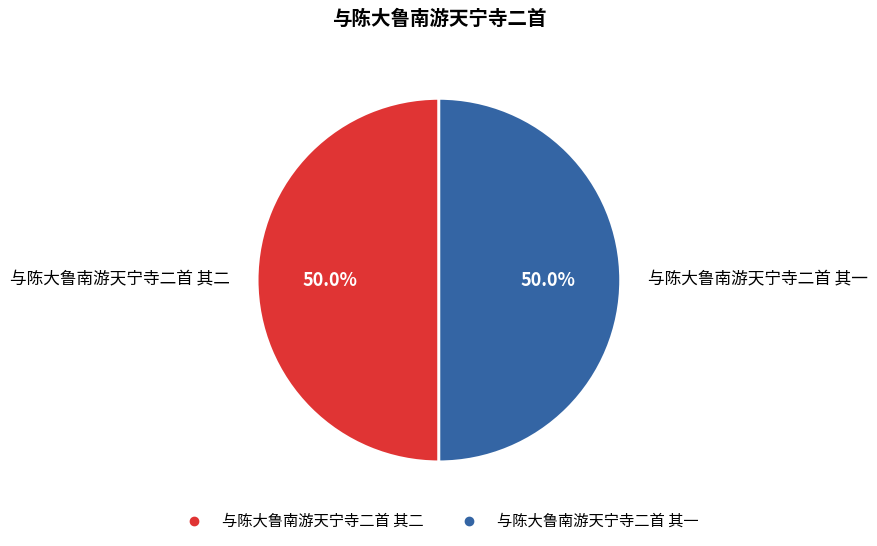

To the nearest percent, what portion does 与陈大鲁南游天宁寺二首 其二 represent?

50%